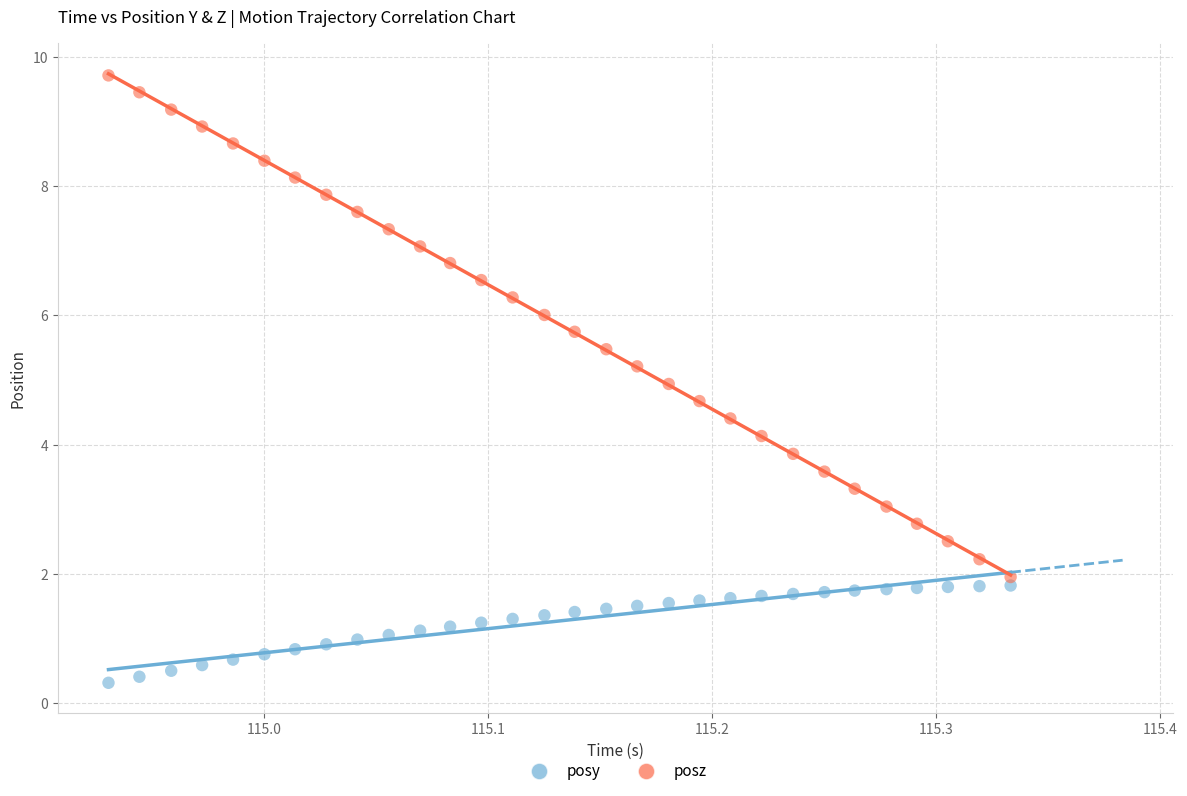

Across all data points, what is the range of Y values (max minus min)?

9.4